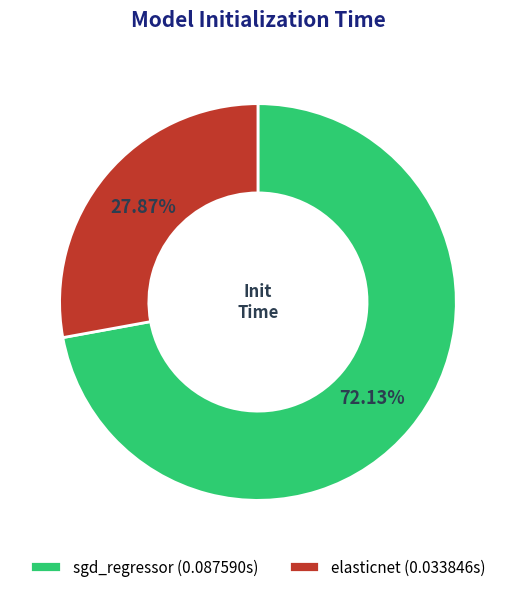

Is there a majority slice in this chart?

Yes